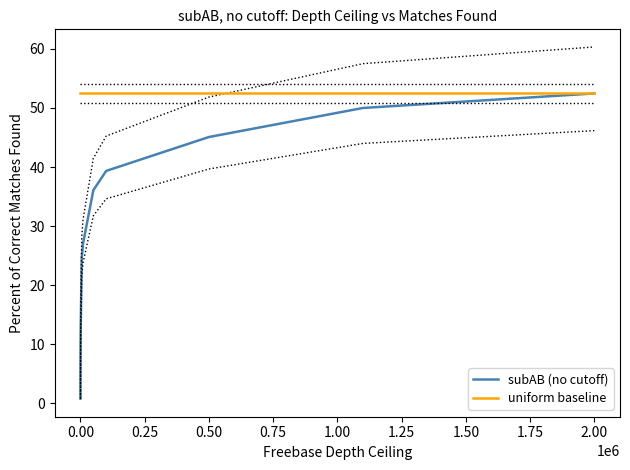

What value does the uniform baseline series have at 2.00?

52.5